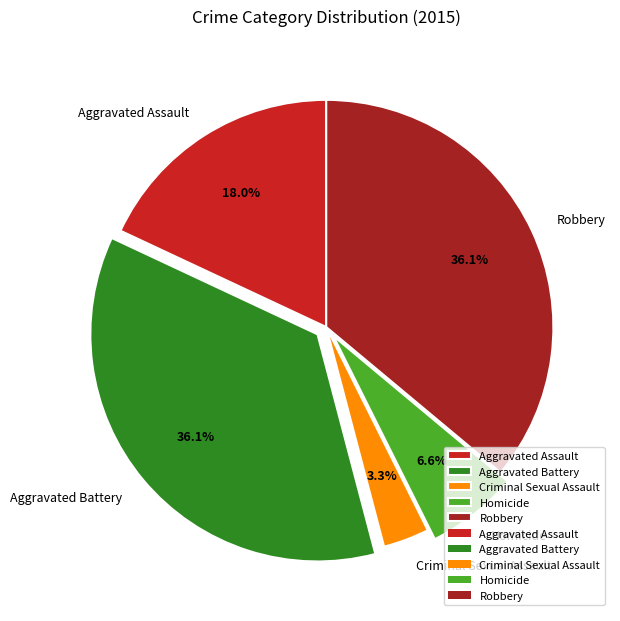

Is Criminal Sexual Assault the majority of the pie?

No